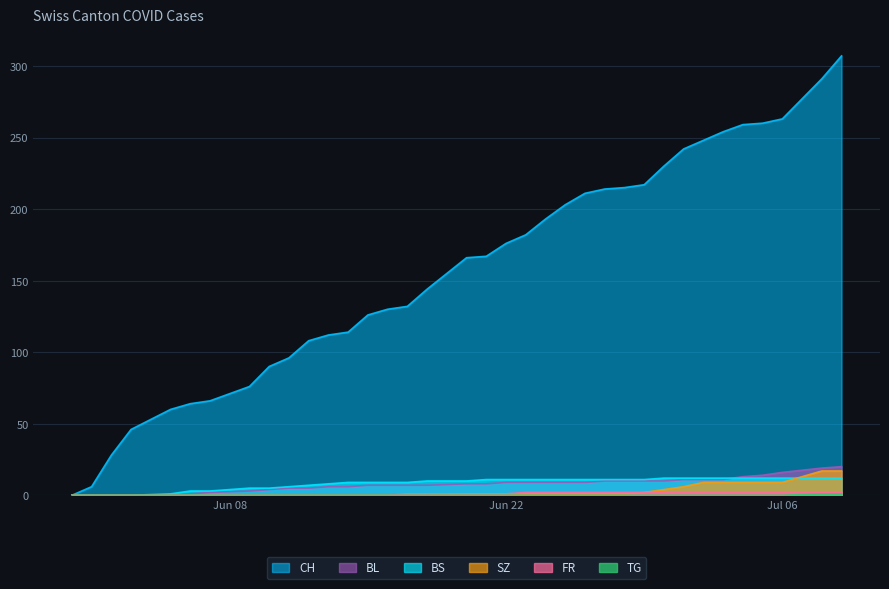

How many lines are shown in the chart?

6